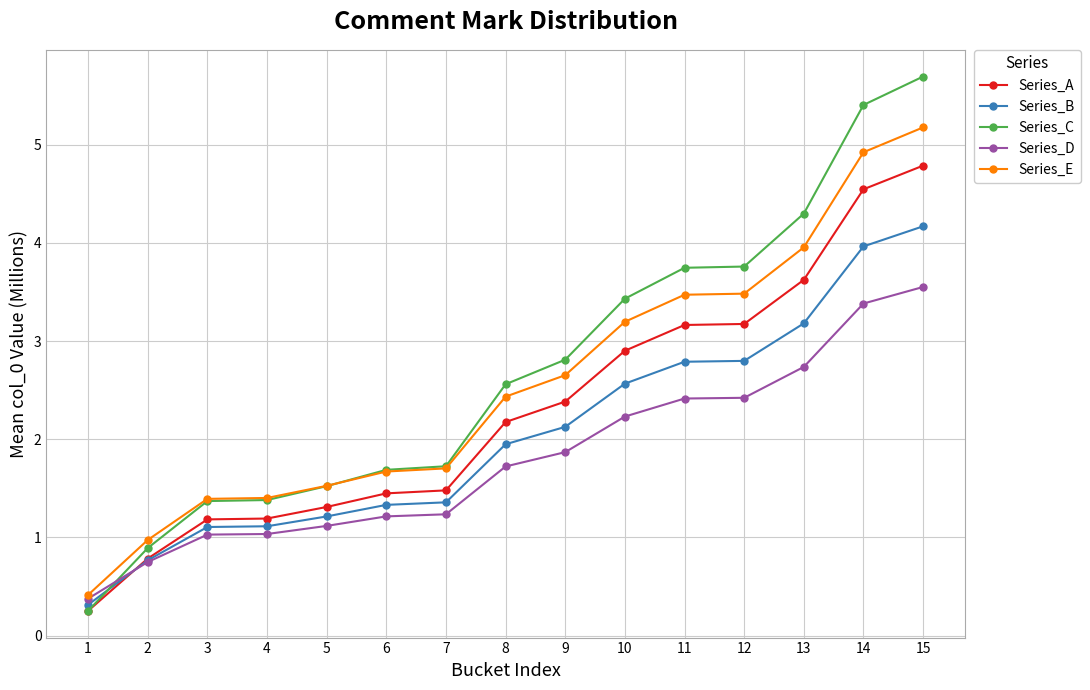

What is the value of the Series_D point at the 14th from the left?

3.4